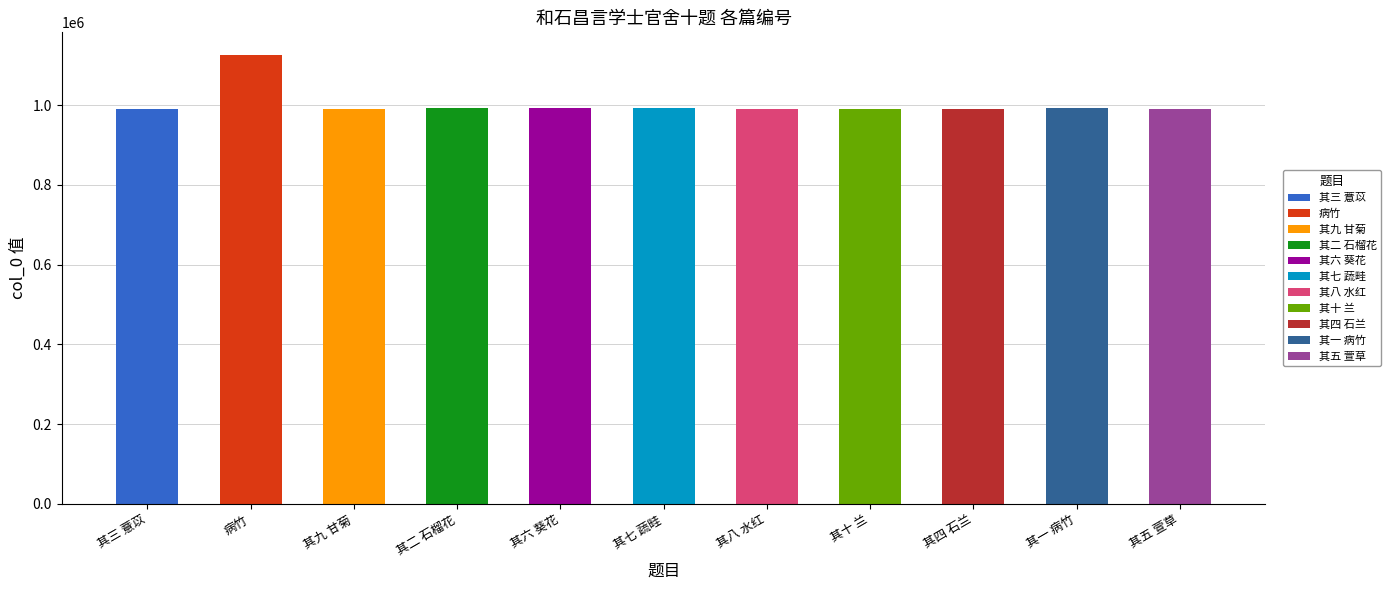

What is the ratio of the value at 病竹 to the value at 其二 石榴花?

1.1